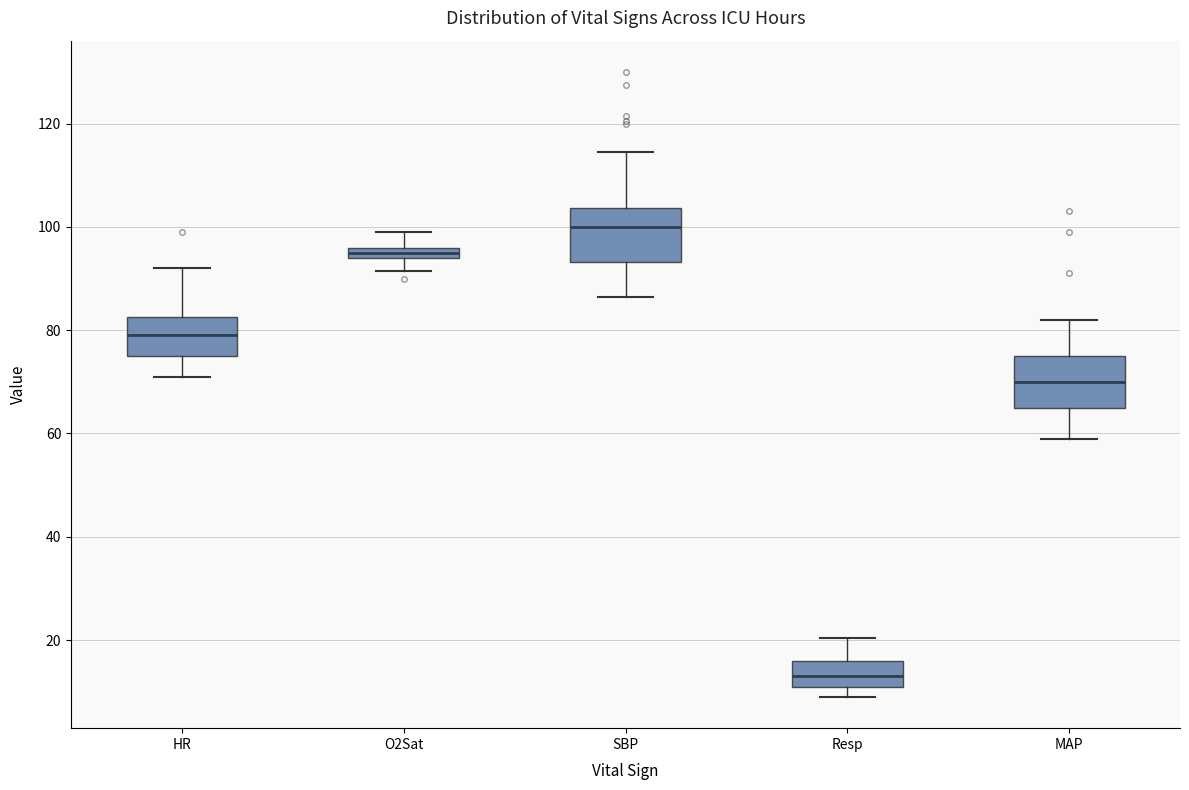

Where does the lower whisker of the box for O2Sat end on the y-axis? The values are not printed on the chart, so give them approximately, as read against the axis.

92